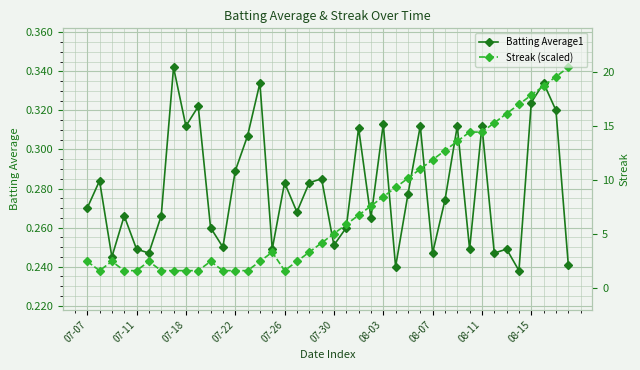

What is the average value of the Streak (scaled) series?

0.3